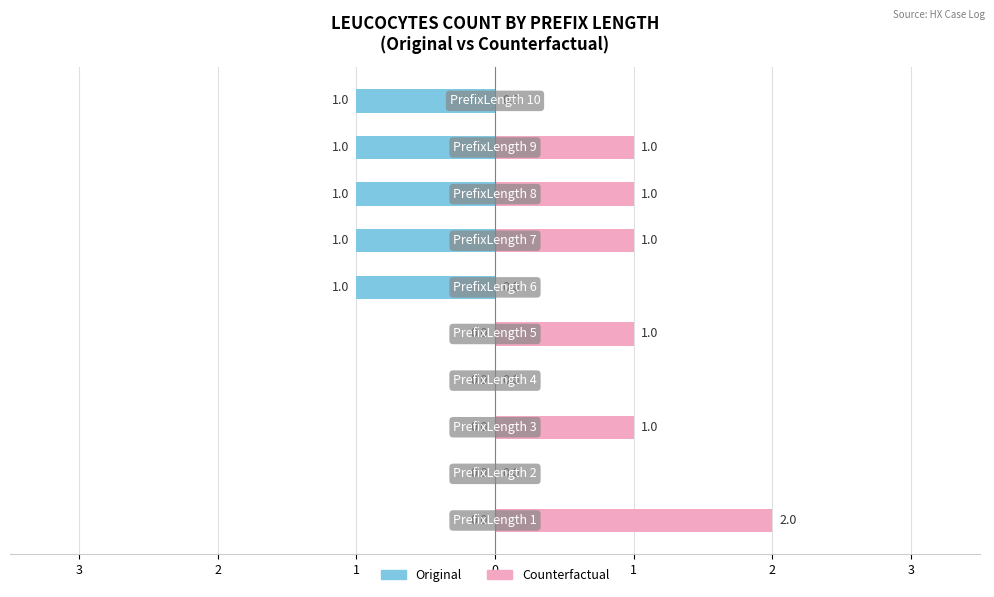

What are all the series names shown in the legend?

Original, Counterfactual